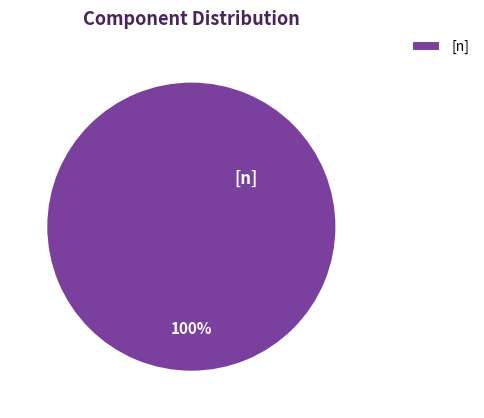

Is it true that [n] is 100% of the pie?

True